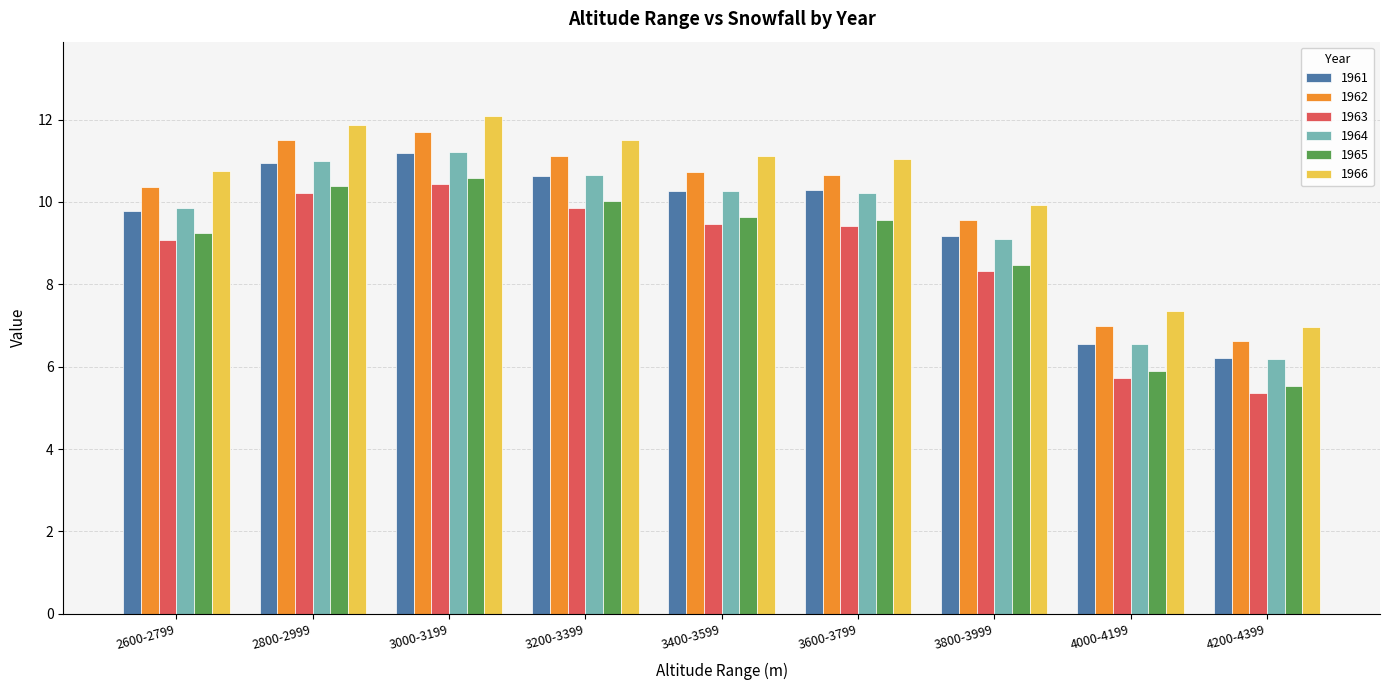

At how many categories does at least one series exceed 8?

7